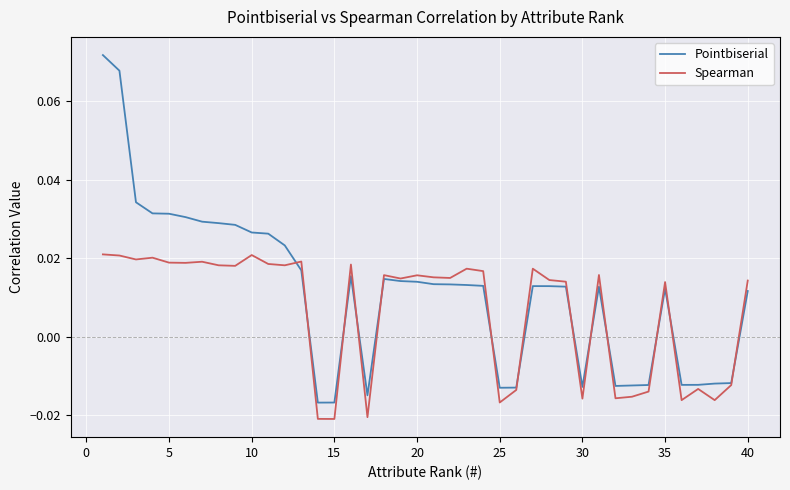

How many distinct data groups are displayed?

2